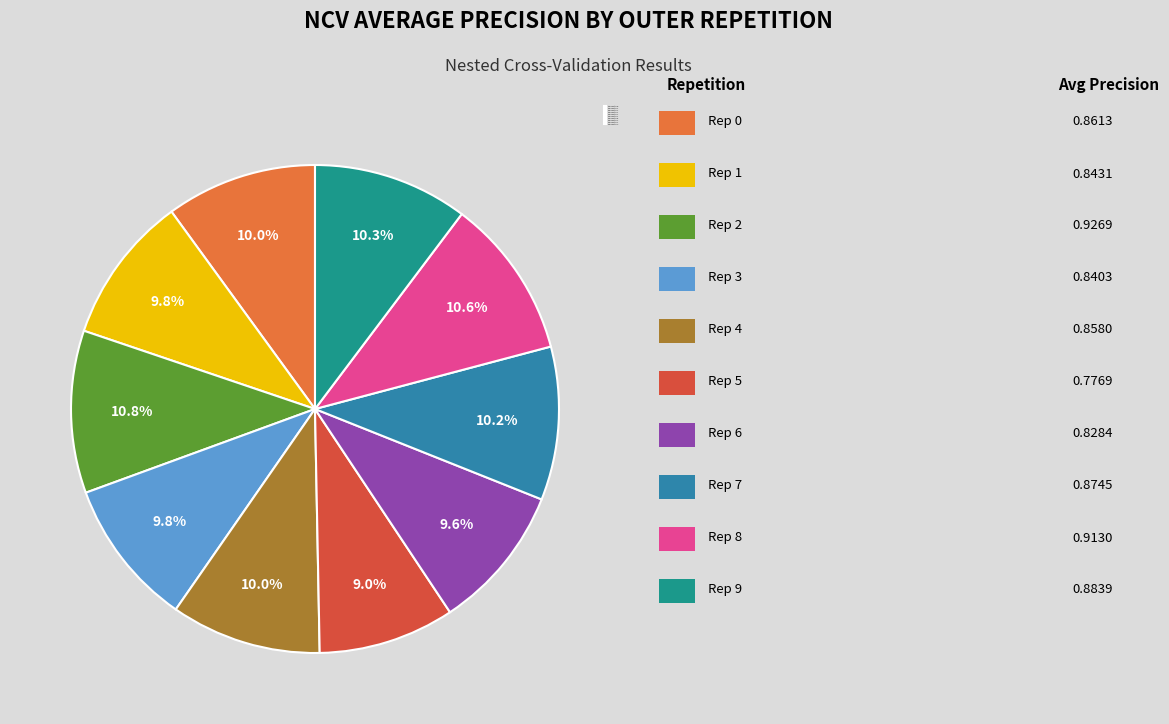

The outer-repetition8 slice represents 11% of the pie. True or false?

True